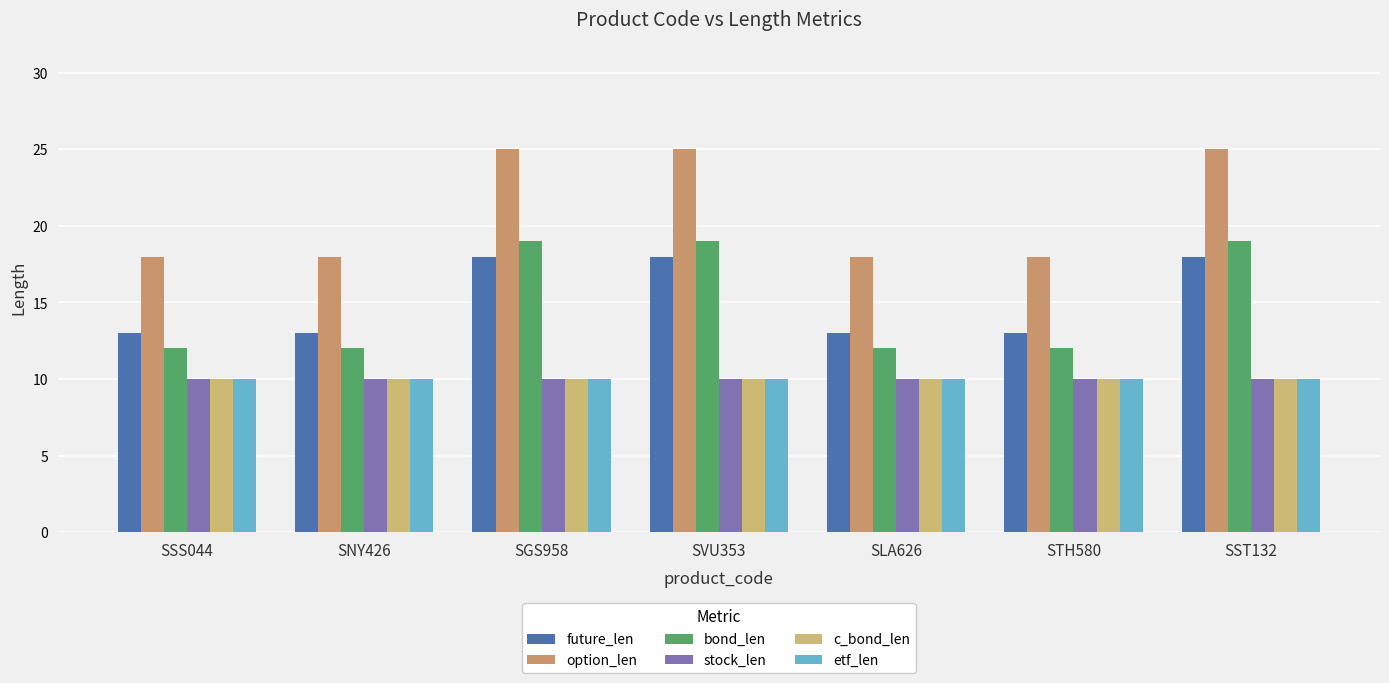

What is the label of the 5th bar from the right?

SGS958